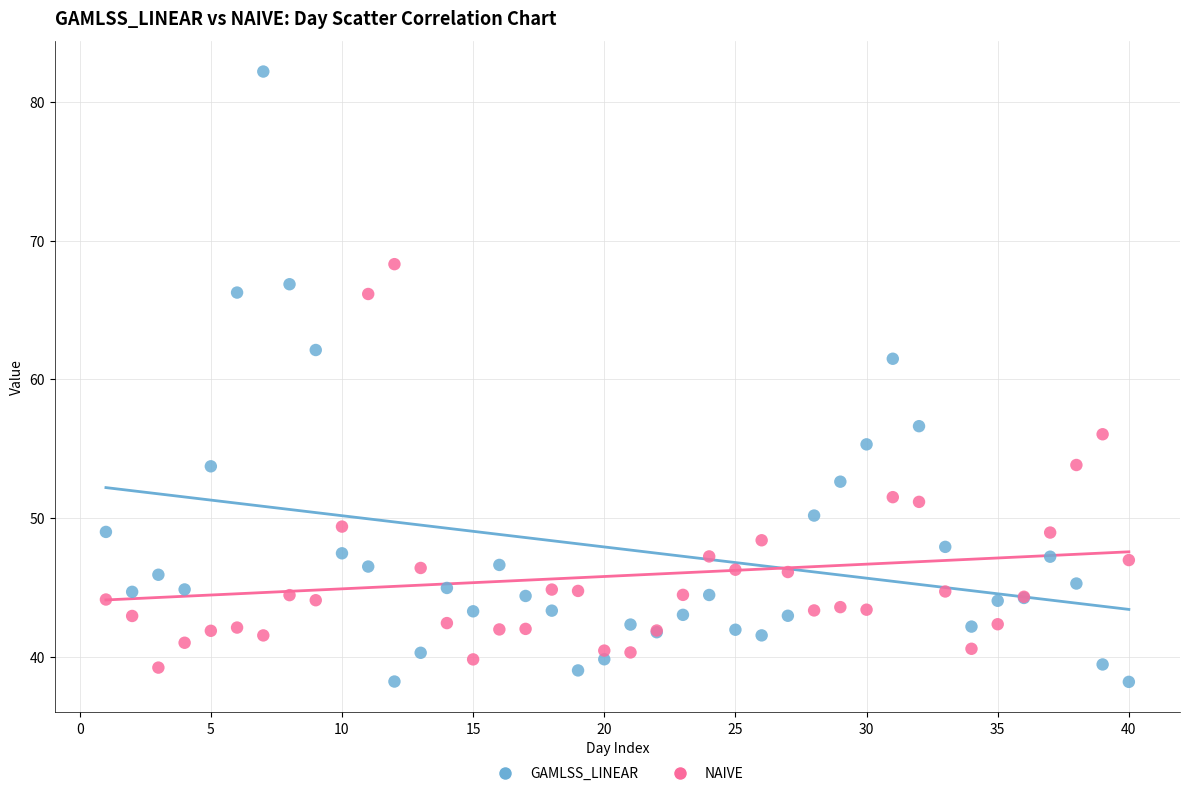

Which series reaches the maximum Y coordinate?

GAMLSS_LINEAR